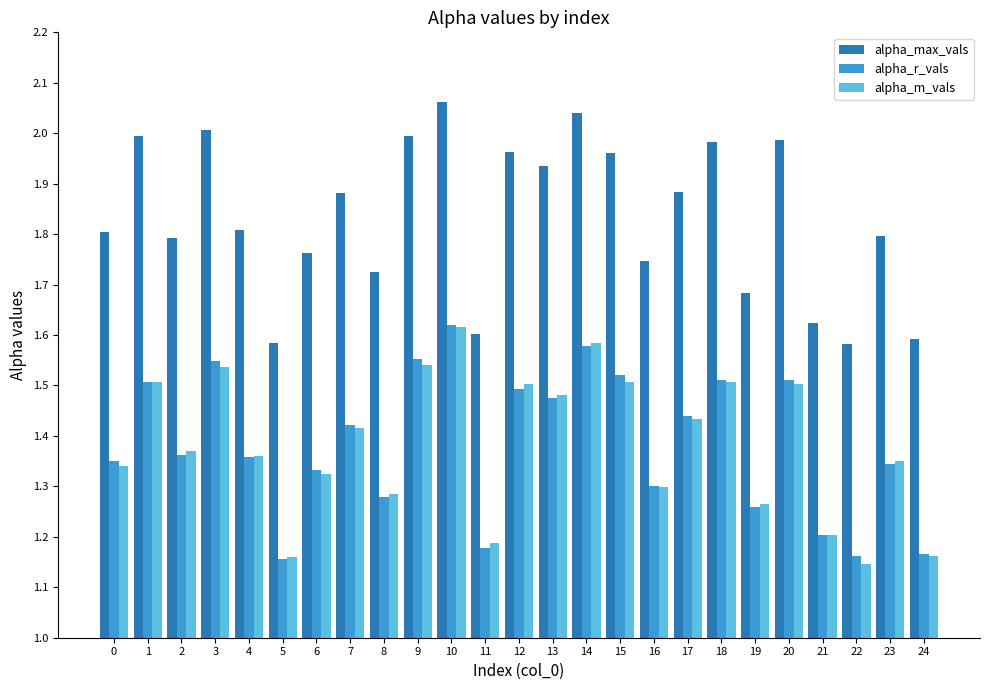

Which series has the largest range (max minus min)?

alpha_max_vals